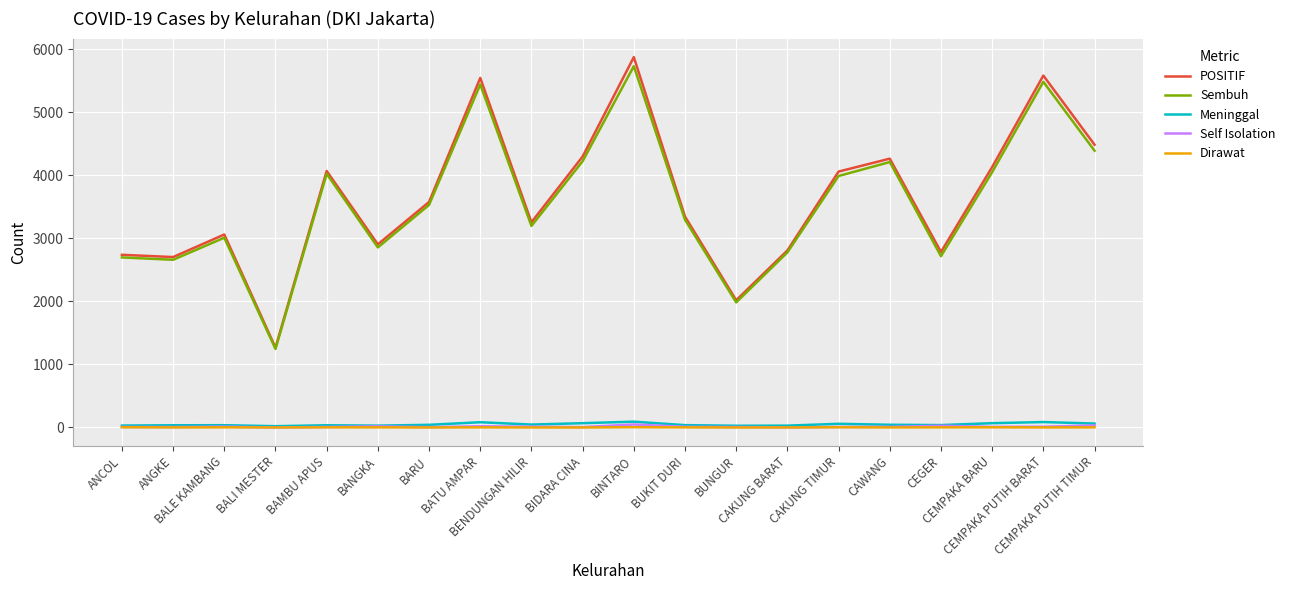

What is the greatest value displayed?

5875